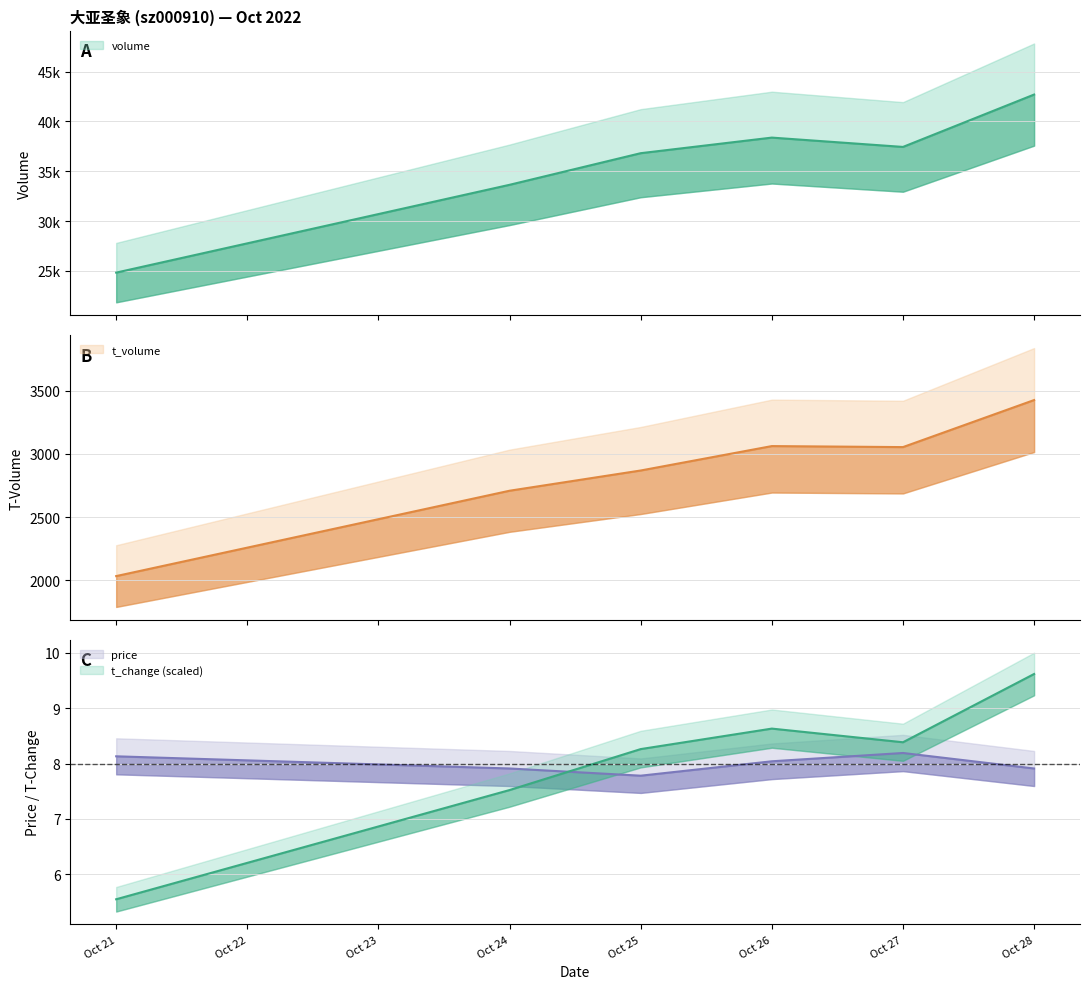

In price, how many points are lower than both neighbors (excluding endpoints)?

1